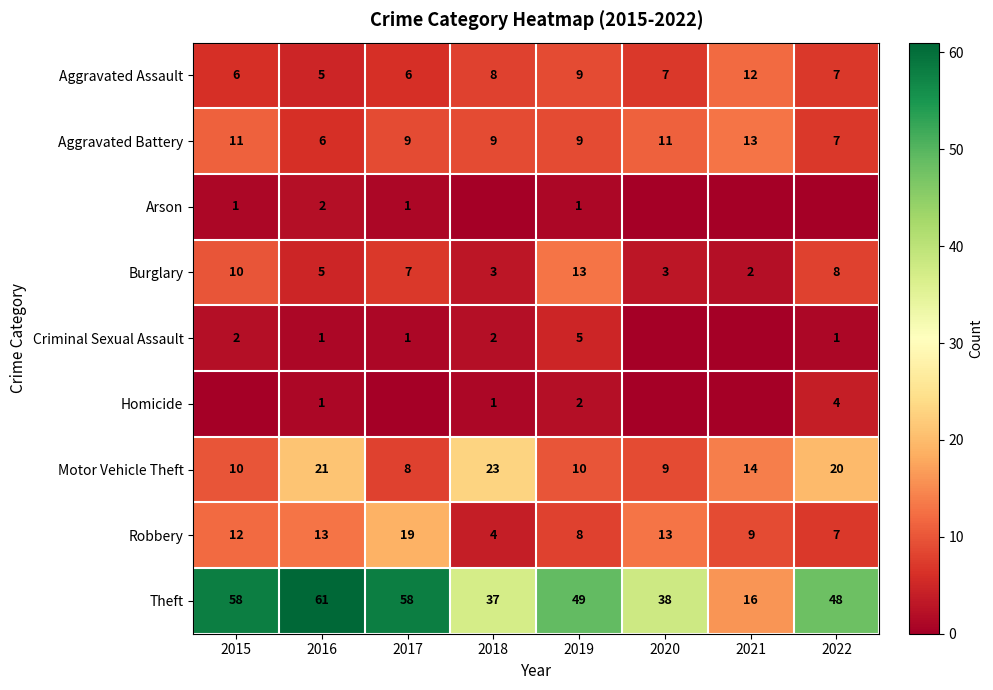

The Aggravated Assault series shows 9 at 2022. True or false?

False